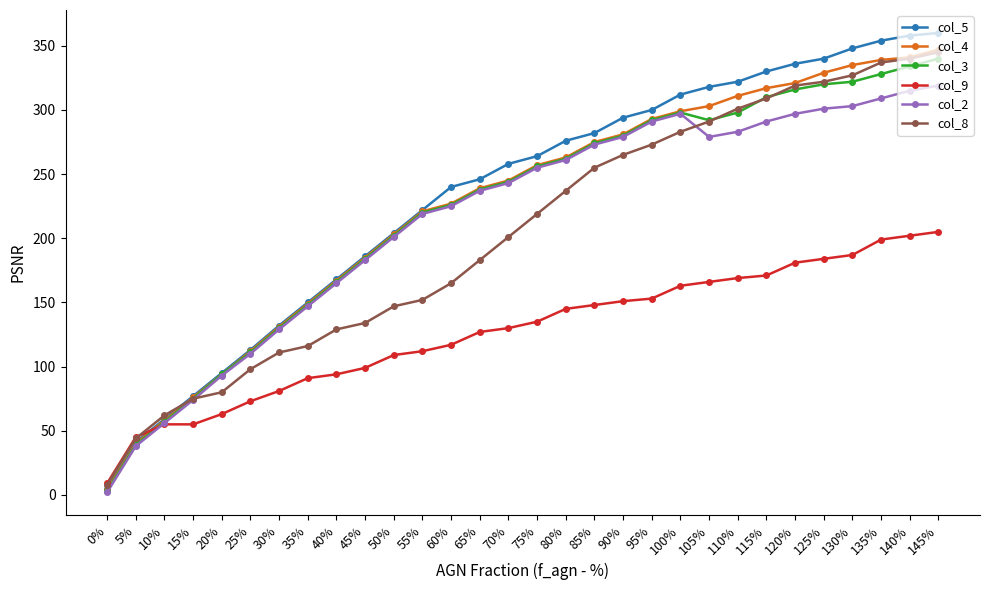

The col_2 series shows 111 at 15%. True or false?

False